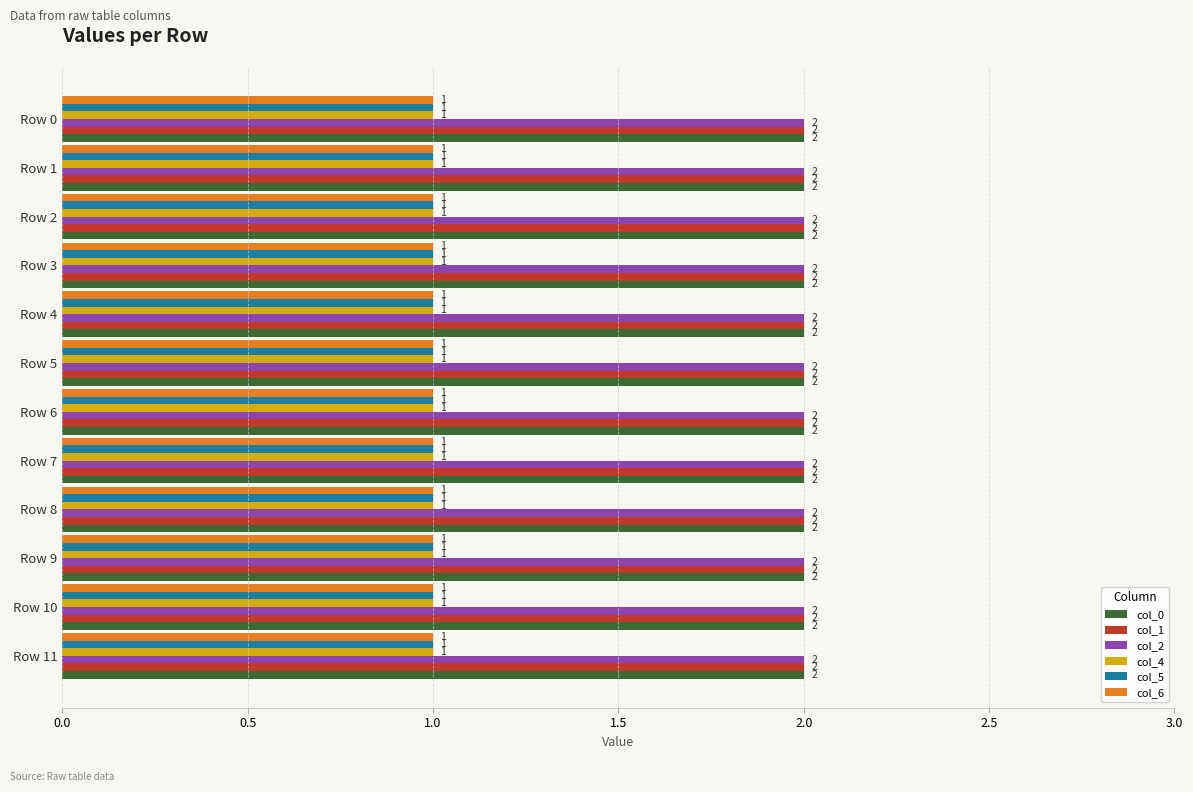

What are all the series names shown in the legend?

col_0, col_1, col_2, col_4, col_5, col_6